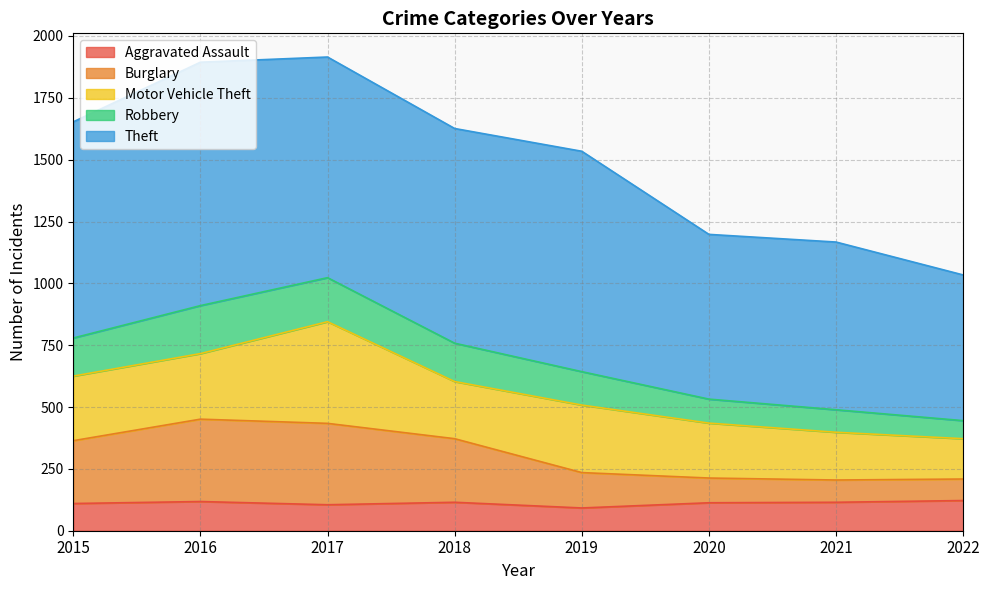

What is the total value across all series at 2017?

1915